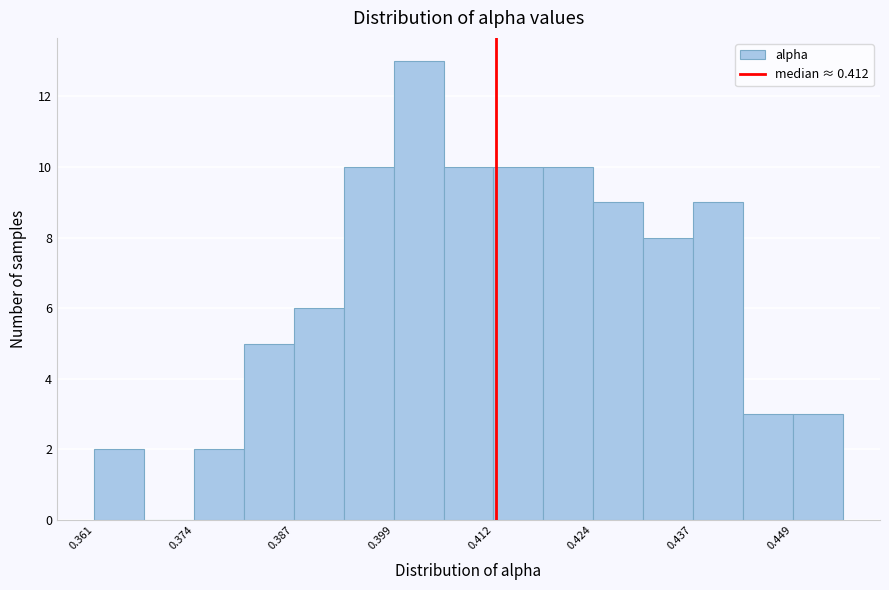

Read against the x-axis, roughly where is the centre of the tallest bar?

0.402